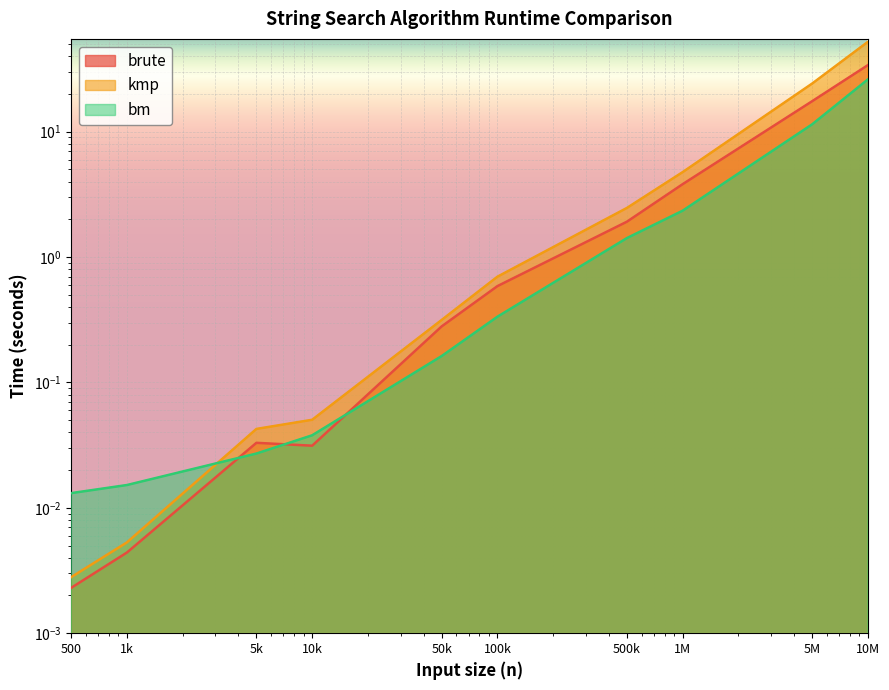

Which category has the highest value in the brute series?

10M